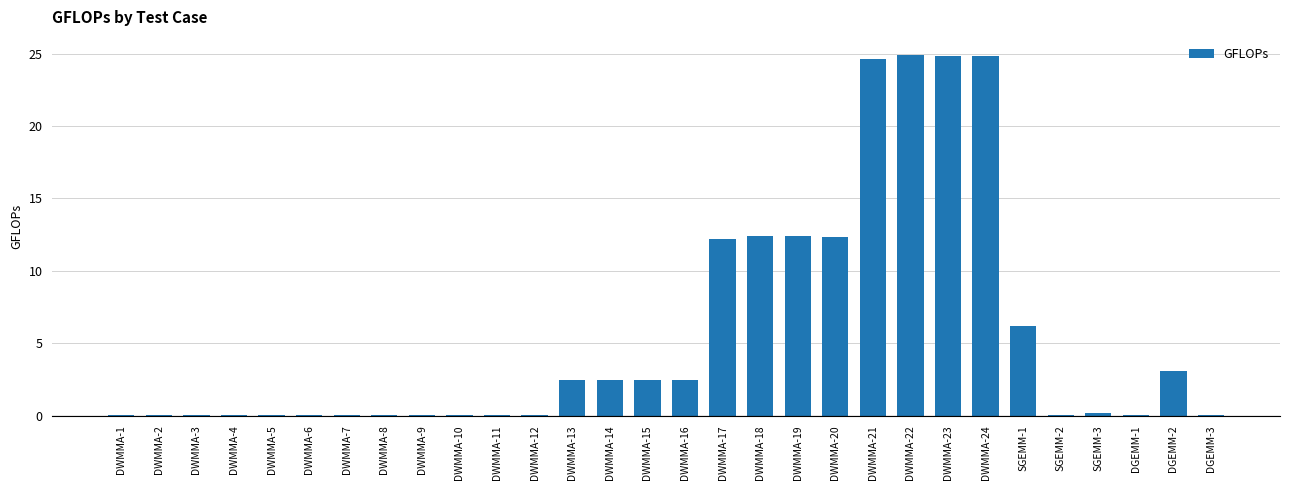

What is the greatest value displayed?

24.9